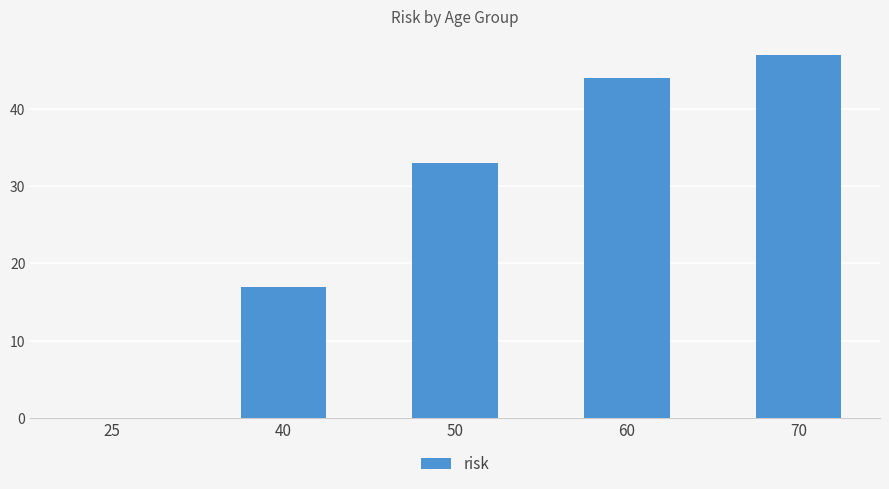

Read the value at 50.

33